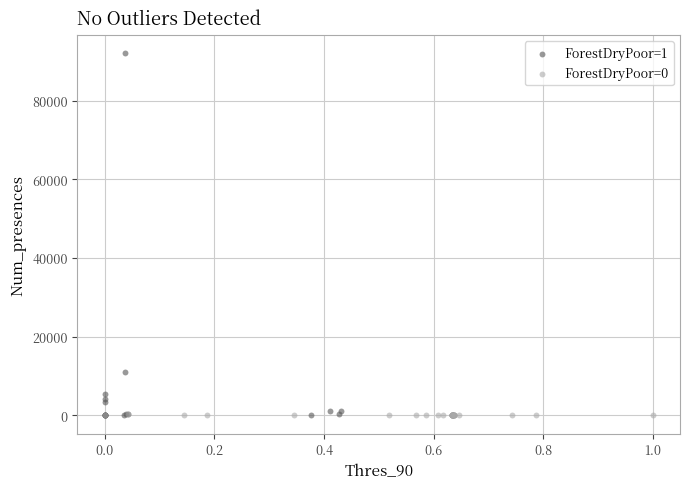

Which series has the widest spread of Y values?

ForestDryPoor=1